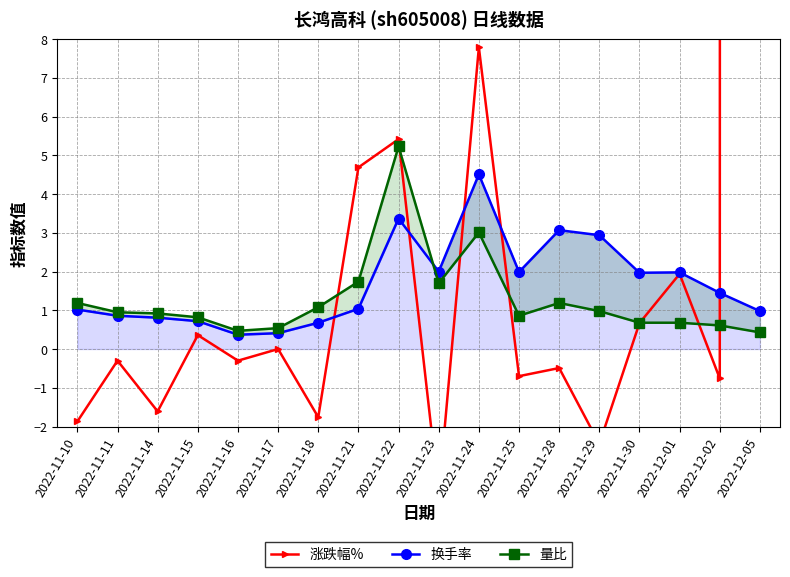

What is the sum of all 换手率 values?

30.2